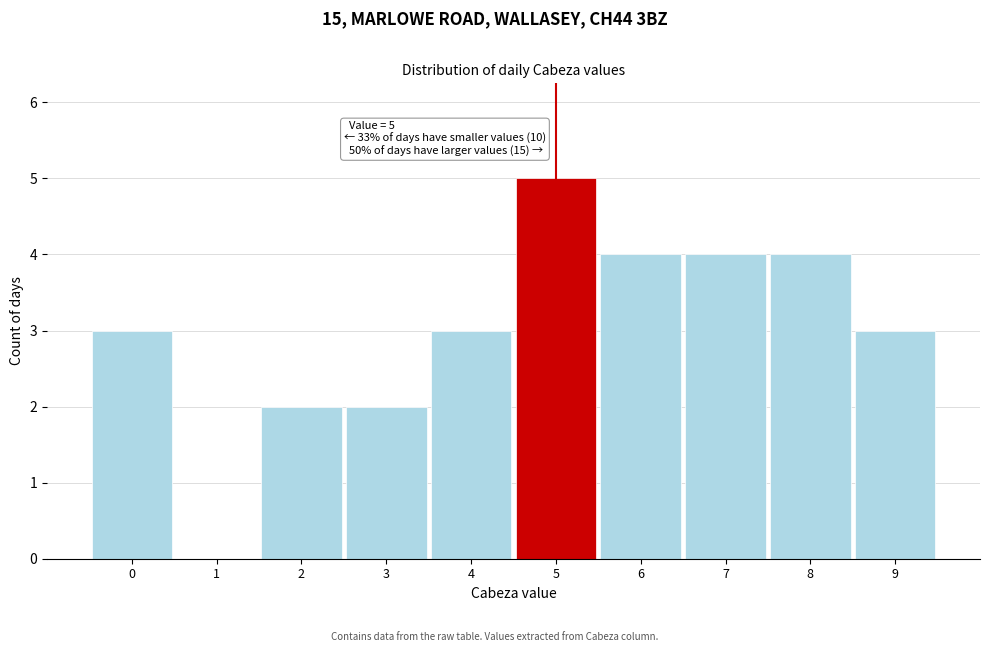

Reading left to right, list all the values displayed in this chart.

0=3	1=0	2=2	3=2	4=3	5=5	6=4	7=4	8=4	9=3